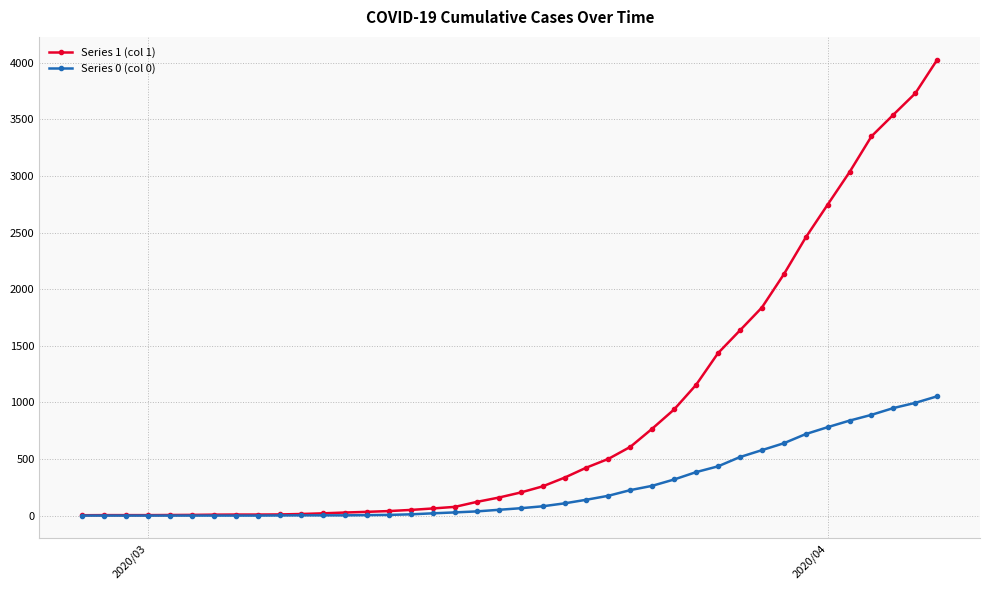

Does the chart display data point markers on the line(s)?

Yes